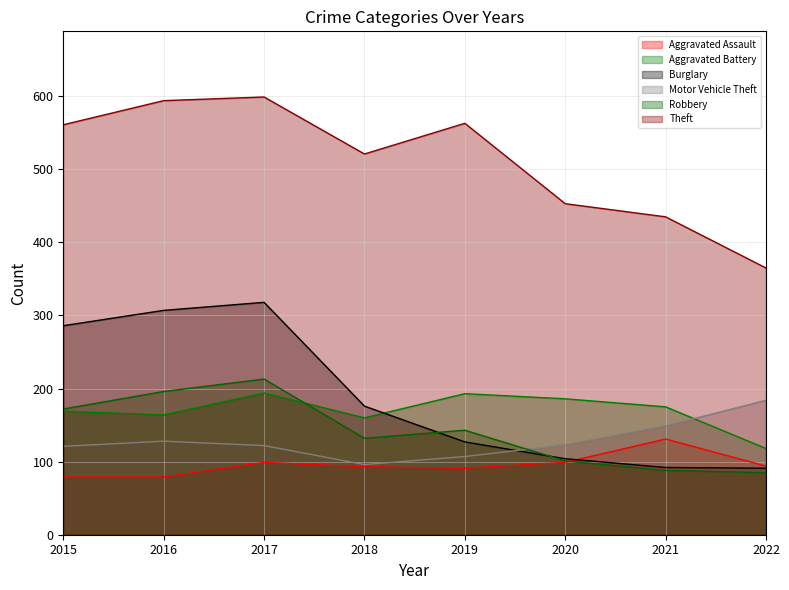

Reading left to right, what are all the values shown in this chart?

Aggravated Assault: 2015=79	2016=79	2017=99	2018=93	2019=91	2020=99	2021=131	2022=94
Aggravated Battery: 2015=169	2016=164	2017=194	2018=160	2019=193	2020=186	2021=175	2022=118
Burglary: 2015=286	2016=307	2017=318	2018=176	2019=127	2020=104	2021=92	2022=91
Motor Vehicle Theft: 2015=121	2016=128	2017=122	2018=96	2019=107	2020=123	2021=149	2022=184
Robbery: 2015=172	2016=196	2017=213	2018=132	2019=143	2020=101	2021=88	2022=85
Theft: 2015=561	2016=594	2017=599	2018=521	2019=563	2020=453	2021=435	2022=365